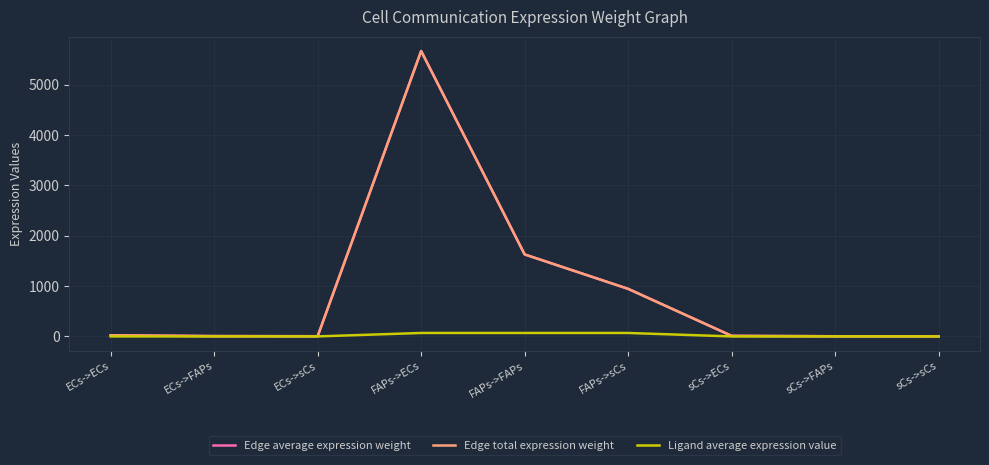

What is the value of the Edge total expression weight point at the 9th from the left?

1.9